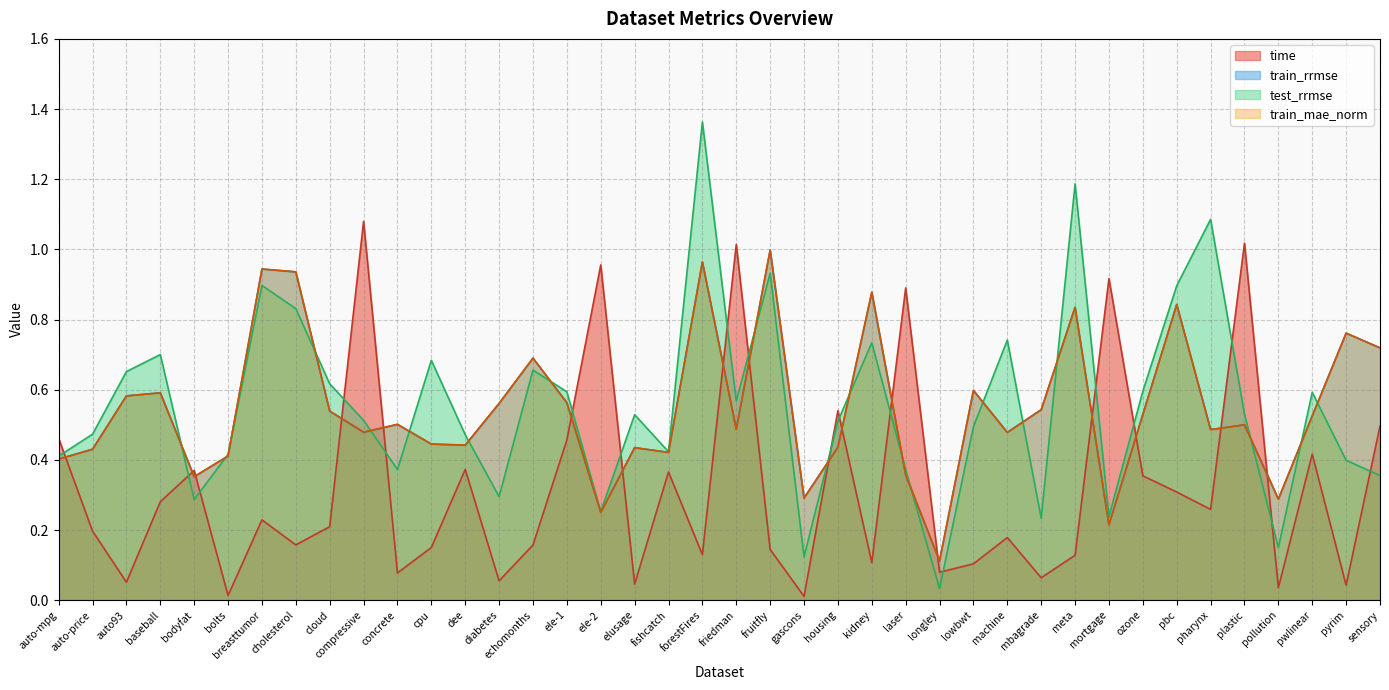

At which label does train_rrmse reach its minimum?

longley